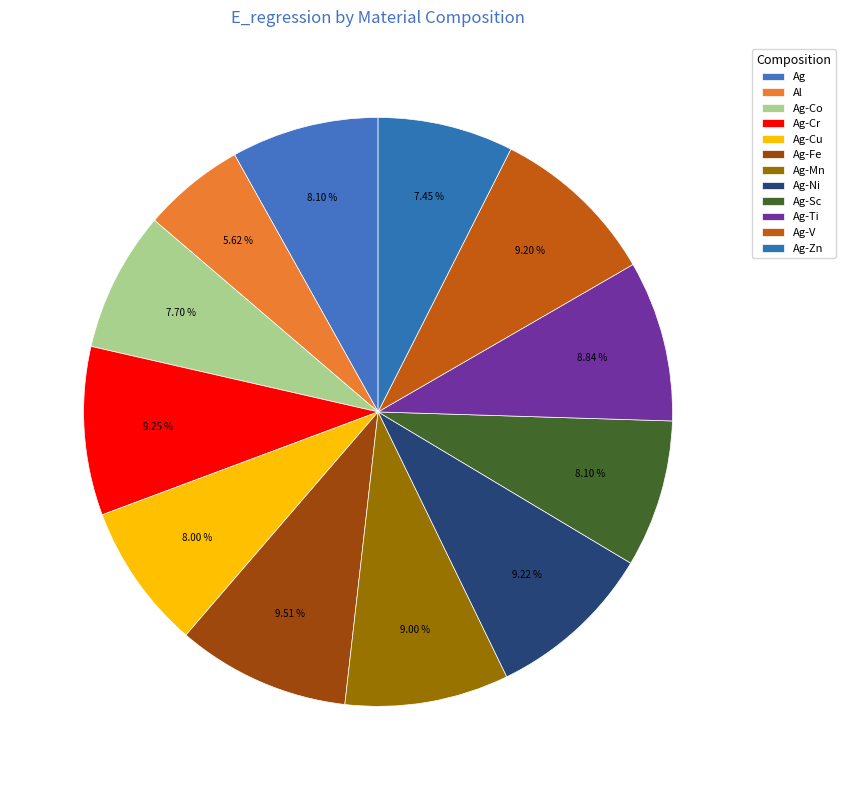

How many segments does this pie chart have?

12